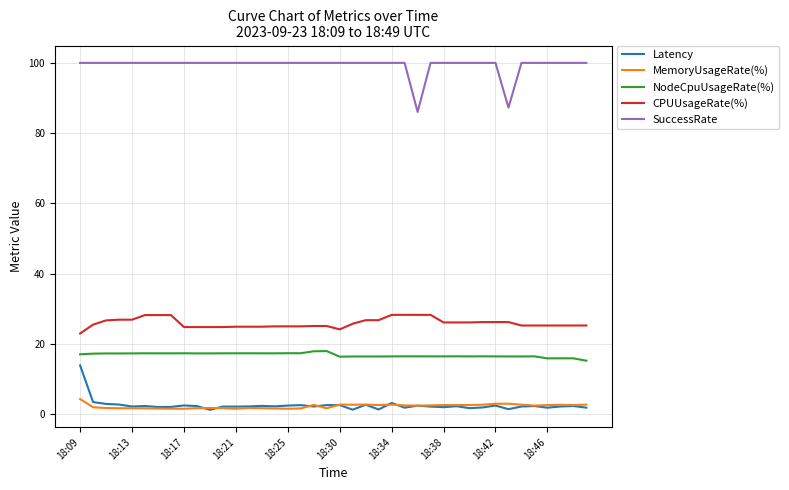

Rank the series by their maximum value, from lowest to highest.

MemoryUsageRate(%), Latency, NodeCpuUsageRate(%), CPUUsageRate(%), SuccessRate